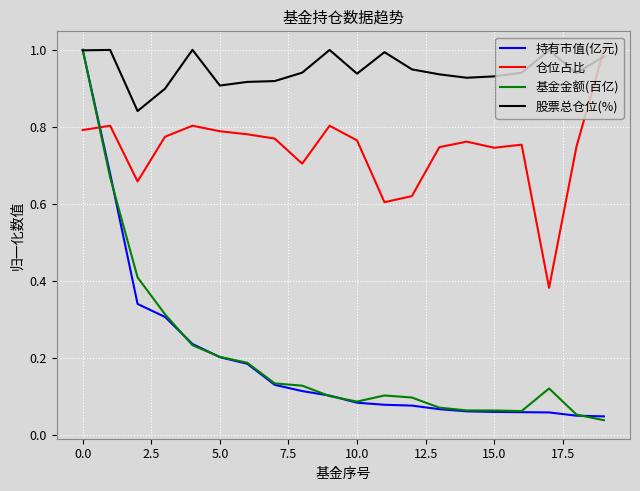

How many times do 仓位占比 and 股票总仓位(%) cross each other?

1